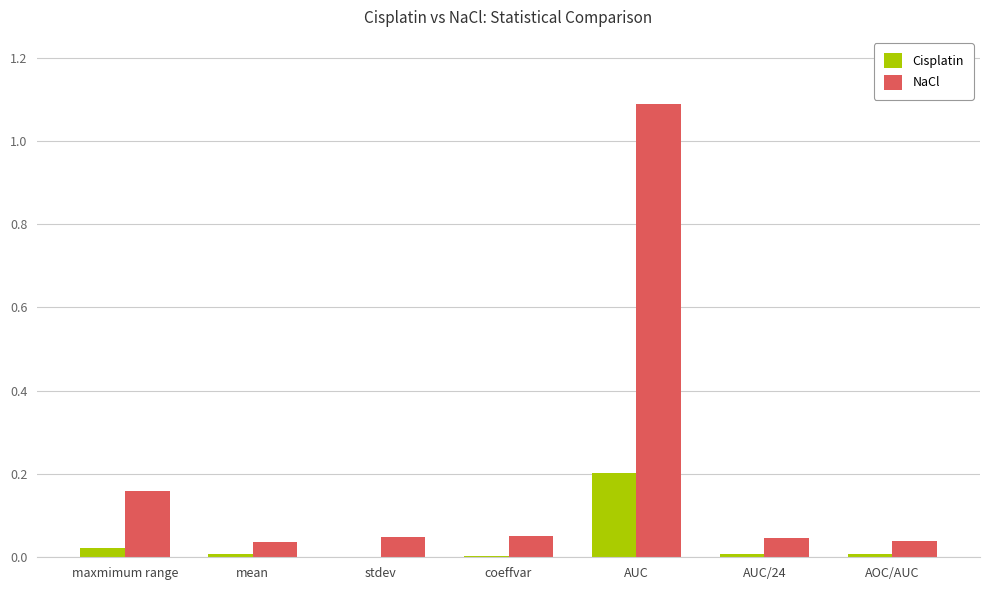

Which label corresponds to the largest value in the chart?

AUC